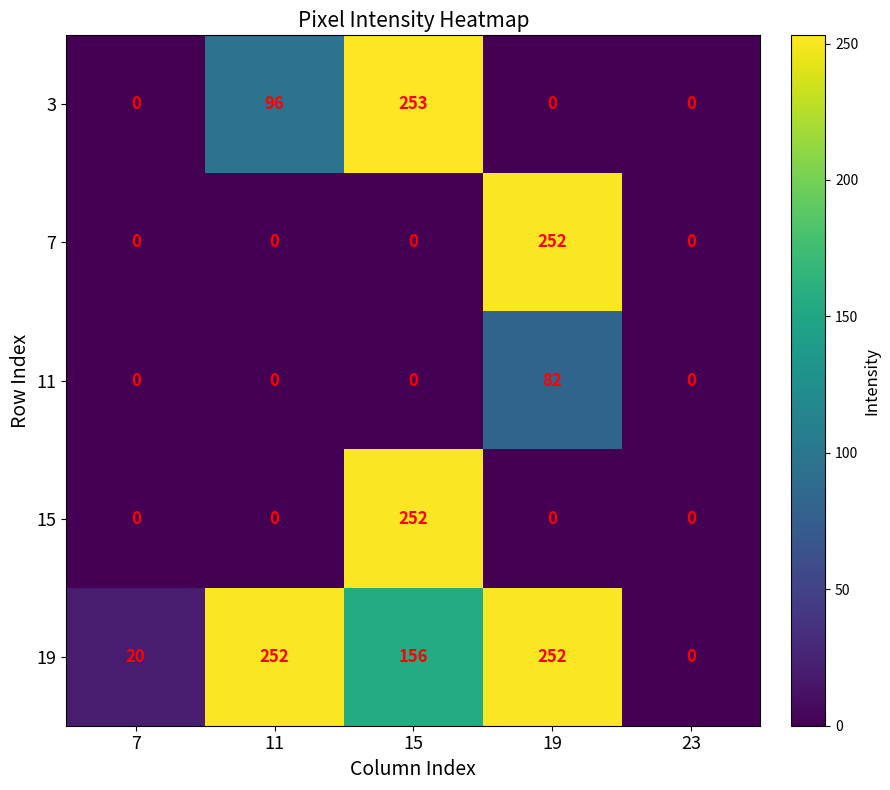

How many data points in 7 are above 0?

1